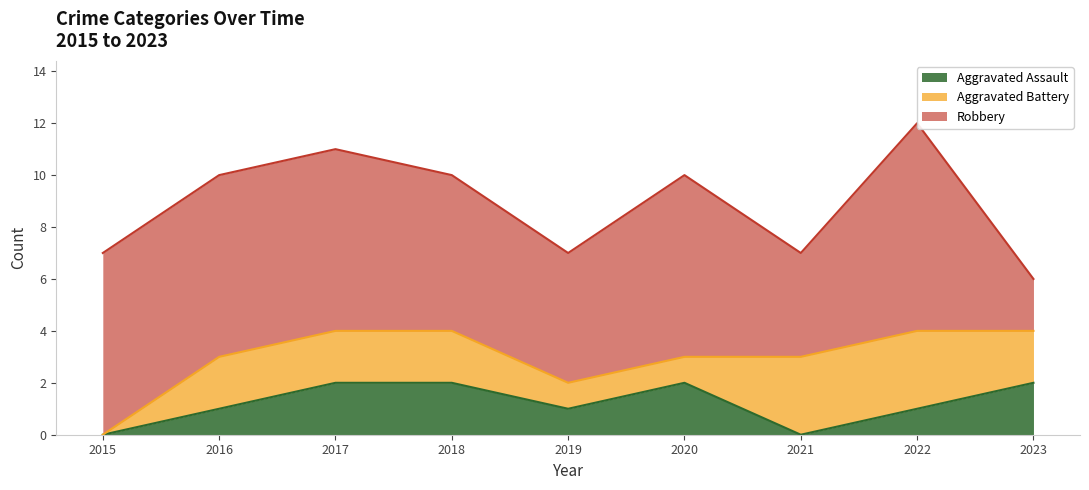

What is the average value of the Robbery series?

6